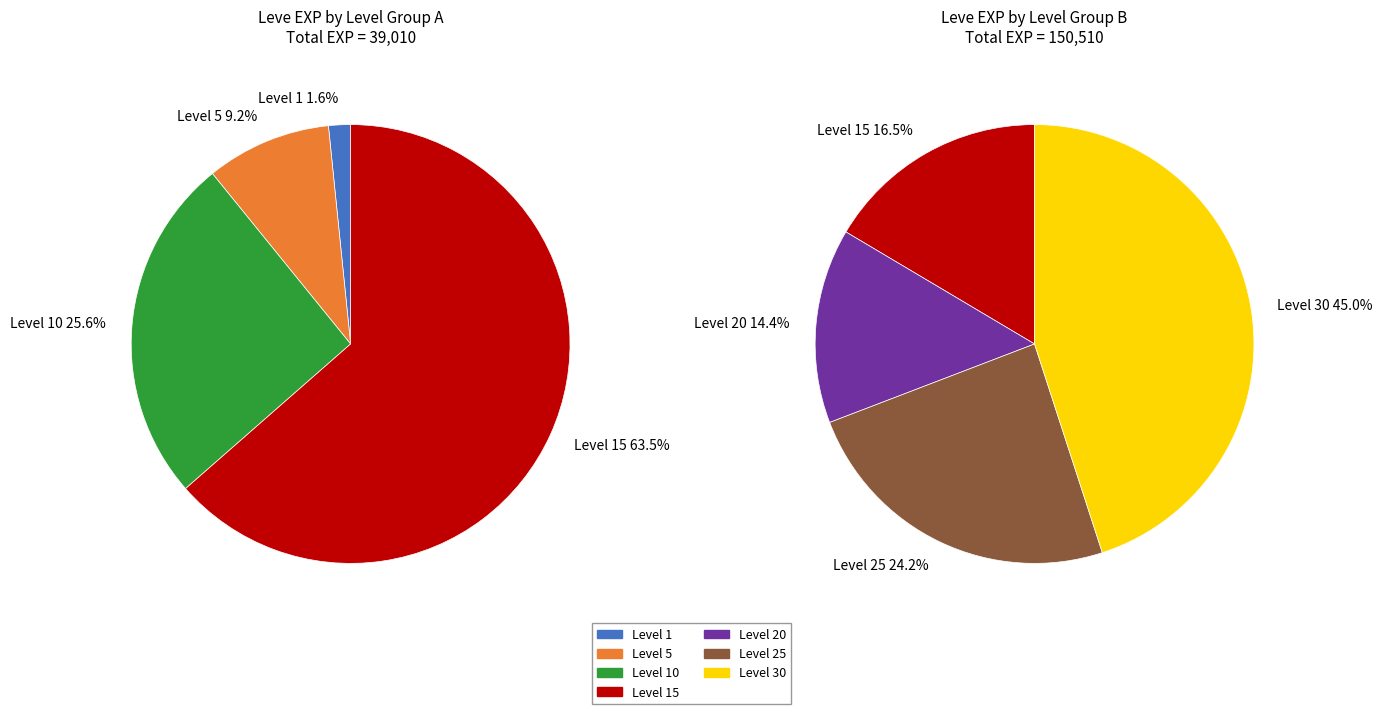

To the nearest percent, what portion does Level 5 represent?

2%